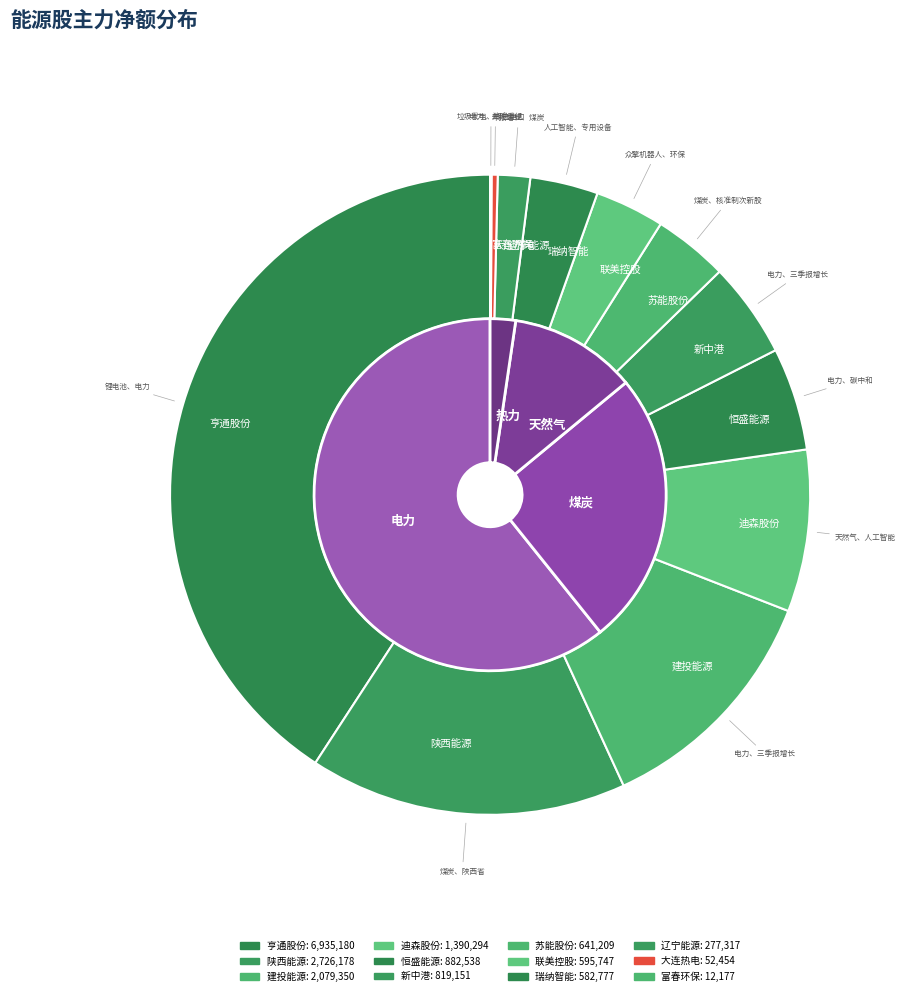

How many segments does this pie chart have?

12